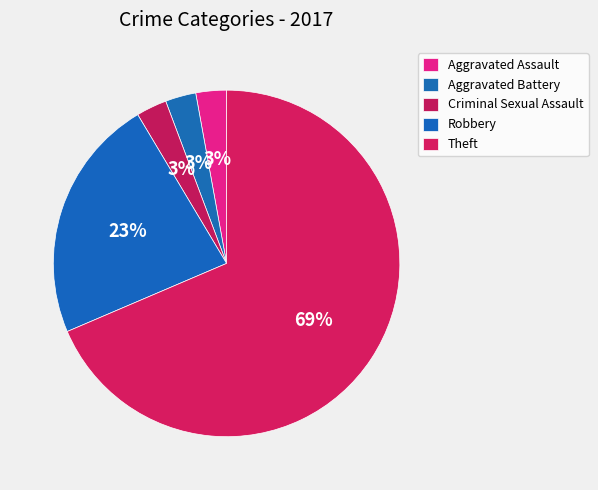

Which category has the biggest portion of the pie?

Theft